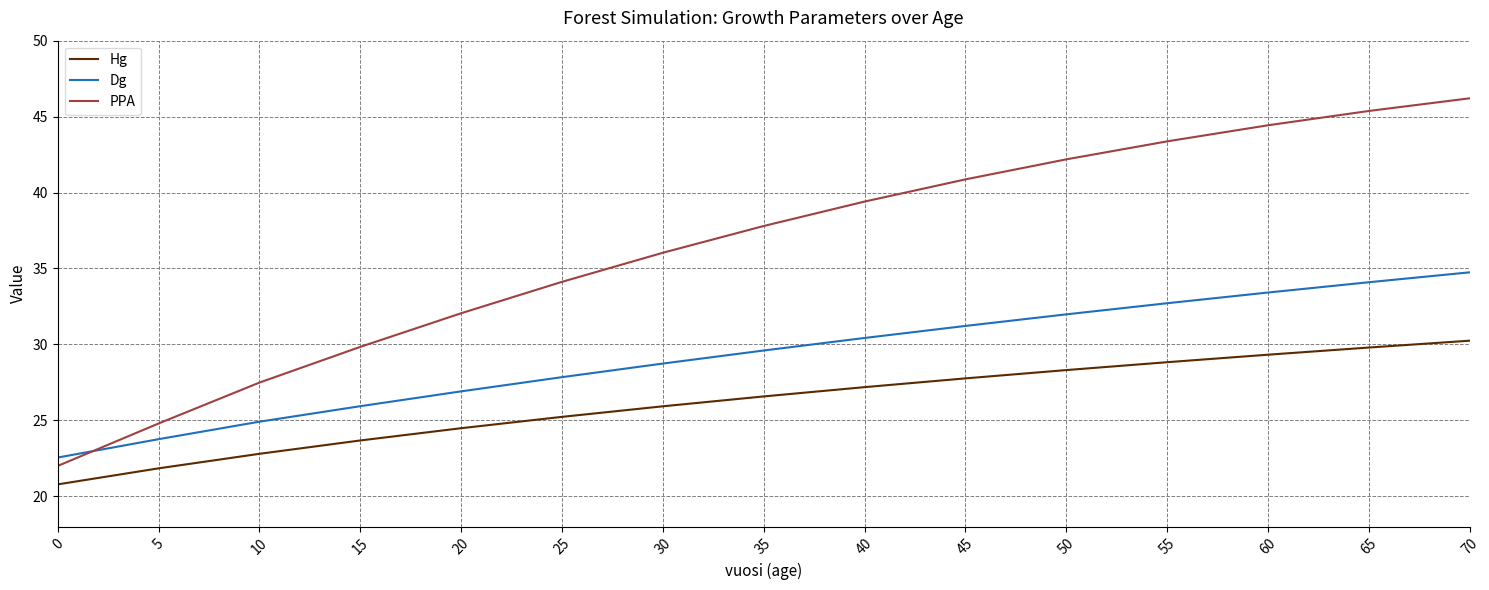

Reading left to right, list all the values displayed in this chart.

Hg: 20.8	21.8	22.8	23.7	24.5	25.2	25.9	26.6	27.2	27.8	28.3	28.8	29.3	29.8	30.2
Dg: 22.6	23.8	24.9	25.9	26.9	27.8	28.7	29.6	30.4	31.2	32.0	32.7	33.4	34.1	34.7
PPA: 22.0	24.8	27.5	29.8	32.1	34.1	36.0	37.8	39.4	40.9	42.2	43.4	44.4	45.4	46.2